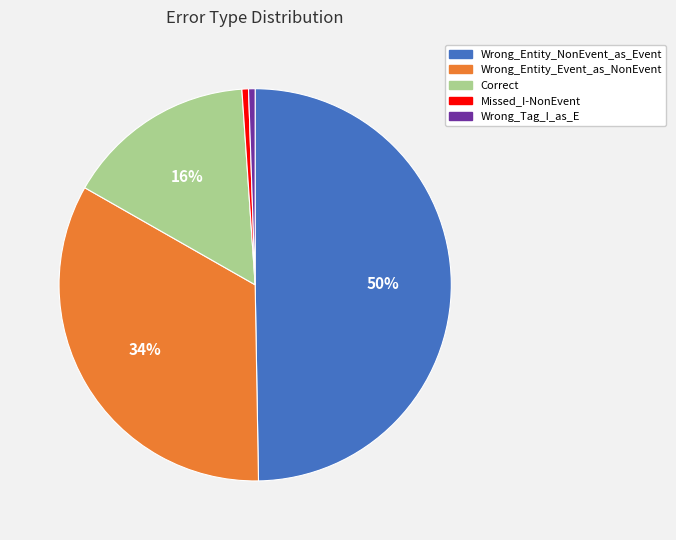

To the nearest percent, what is the average slice percentage?

20%